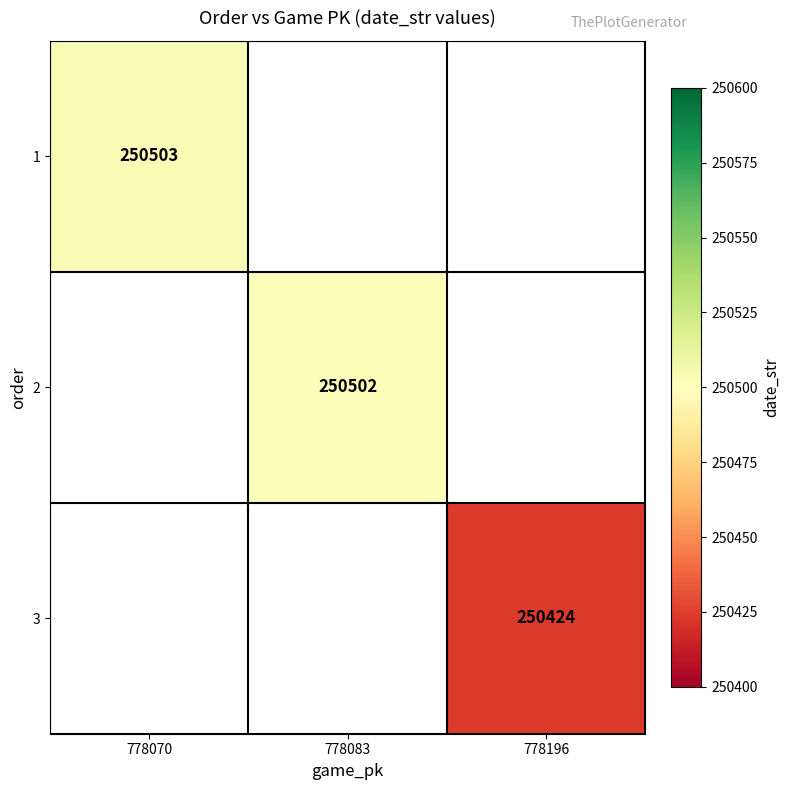

True or false: 2 has a value of 123737 at 778083.

False